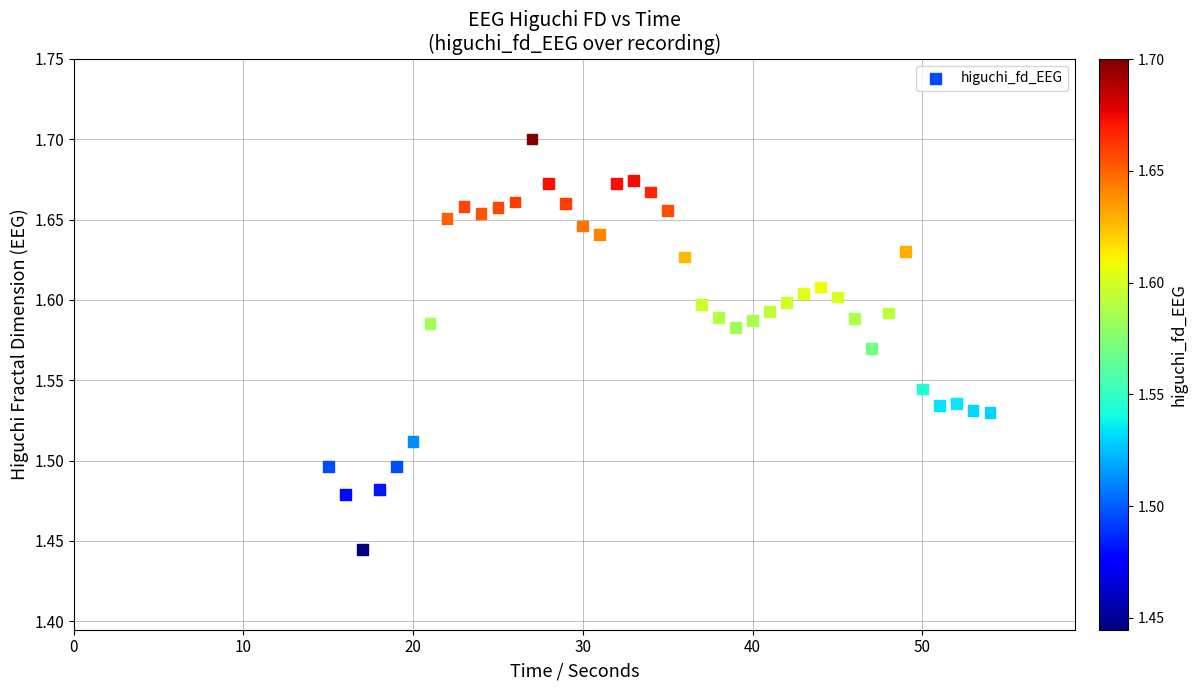

What is the range of Y values (max minus min)?

0.3